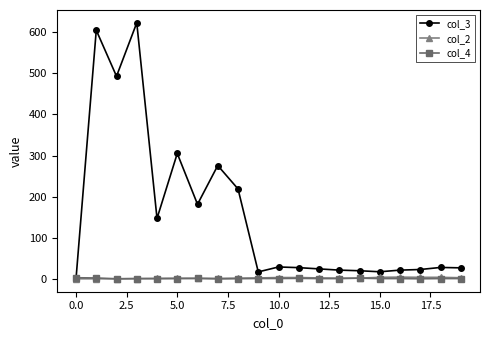

At how many categories does at least one series exceed 363?

3